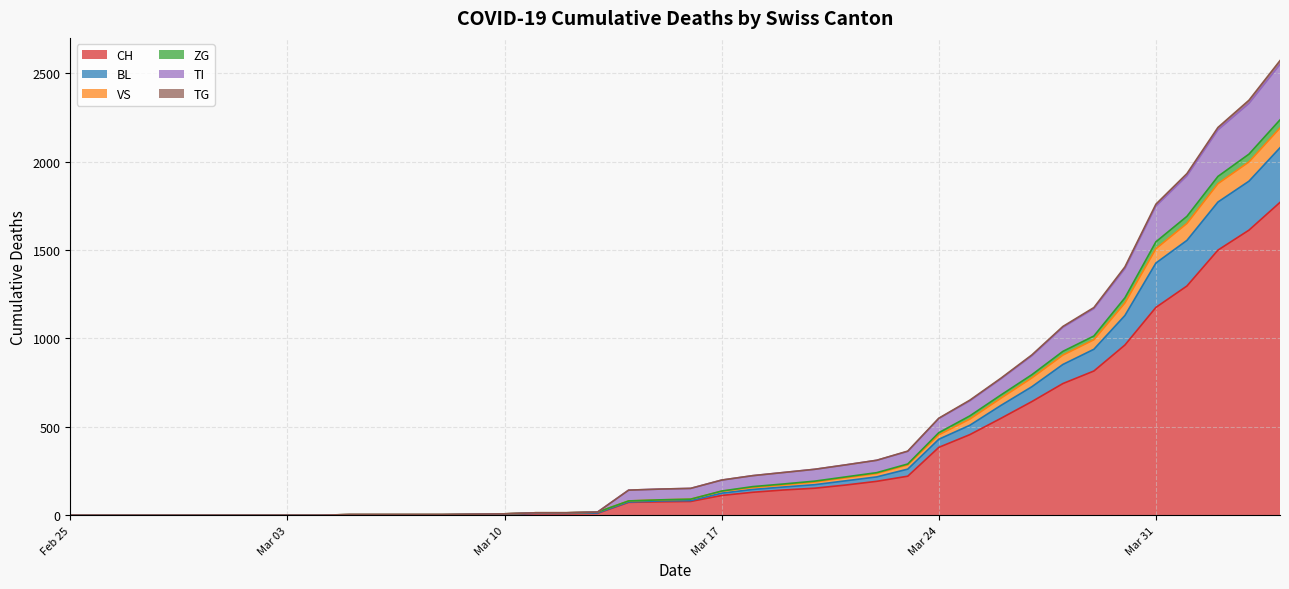

At which category is the sum across all series the highest?

2020-04-04